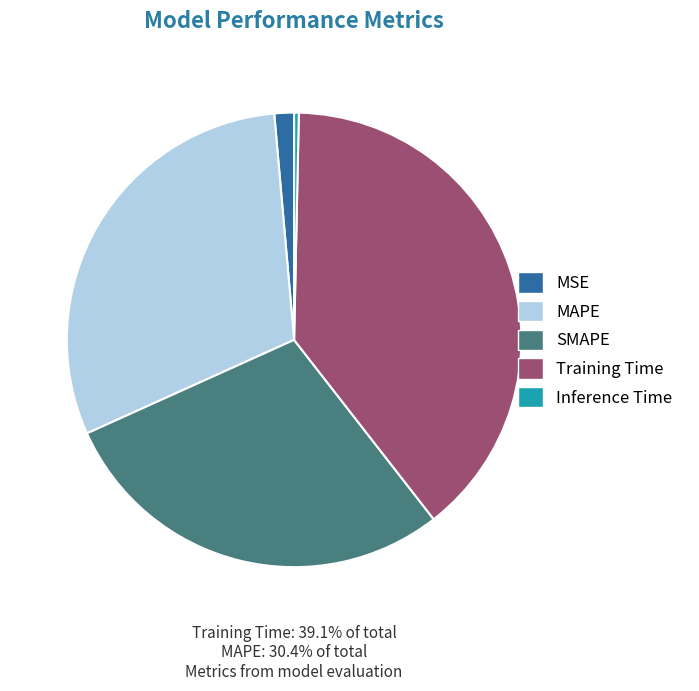

Is the sum of MAPE and Training Time greater than half?

Yes